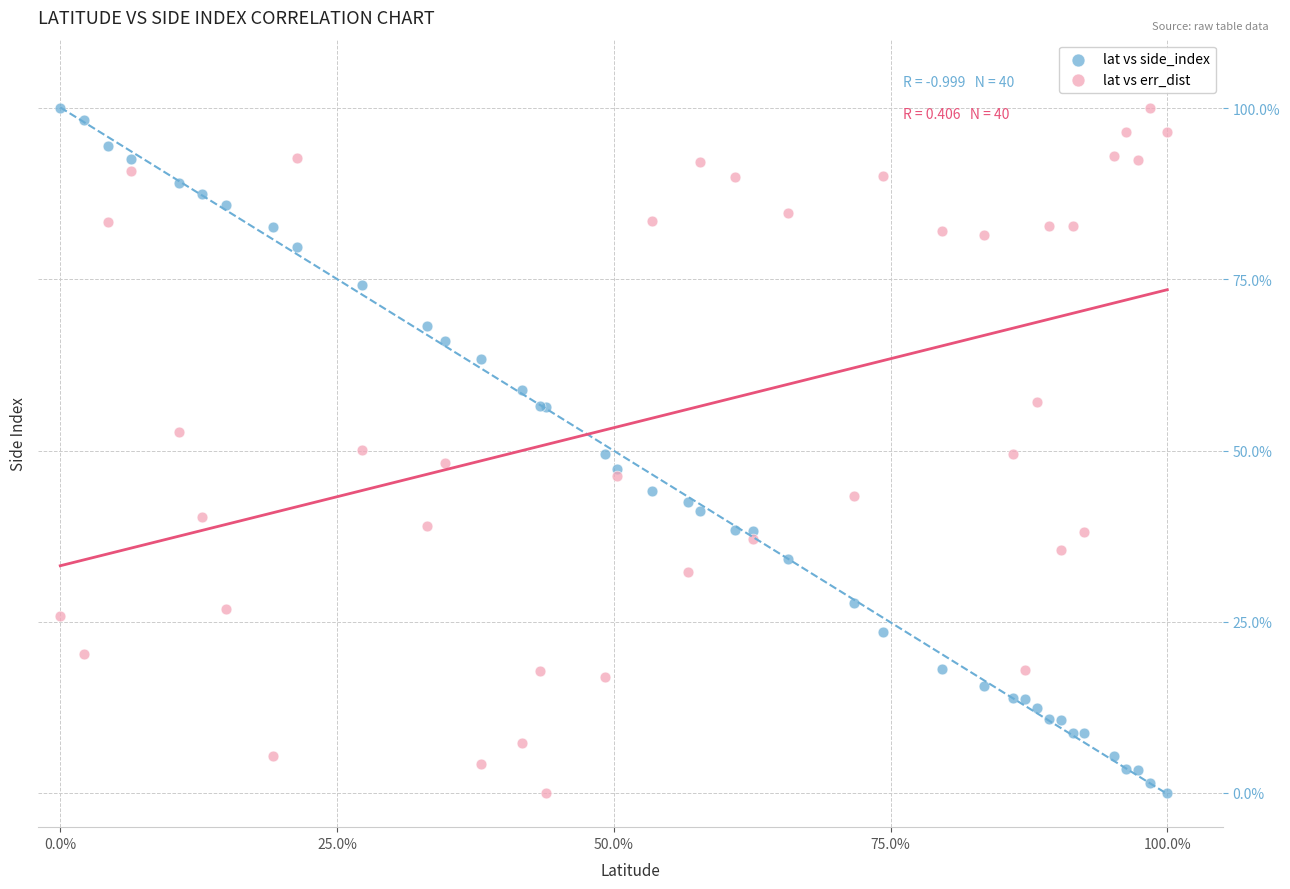

What are all the series names shown in the legend?

lat vs side_index, lat vs err_dist